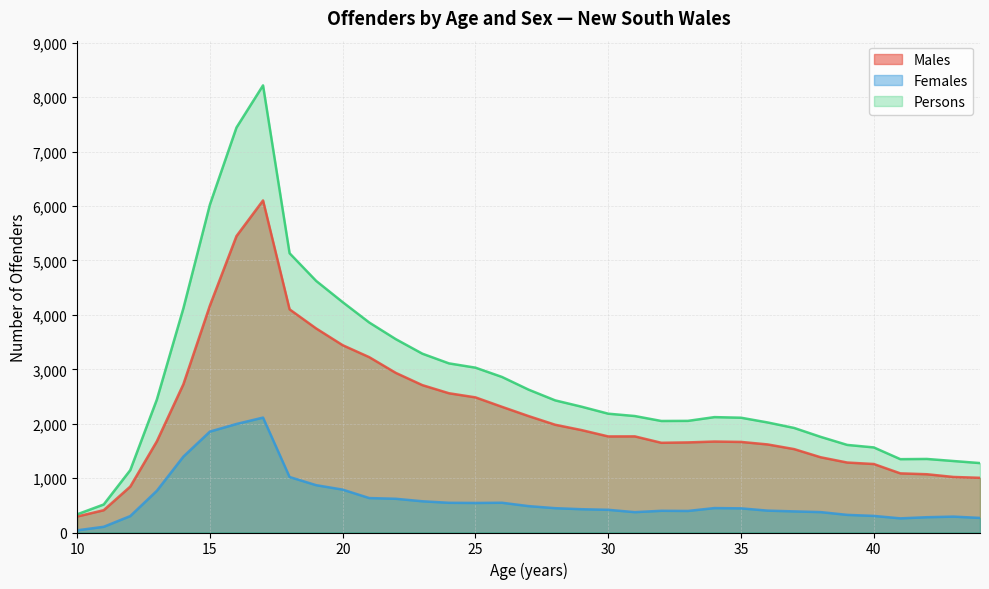

The Females series shows 622 at 30. True or false?

False